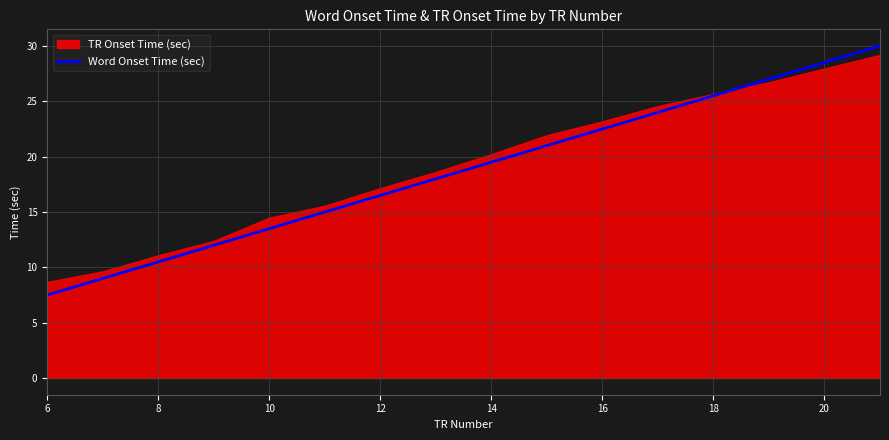

Which label corresponds to the smallest value in the chart?

6